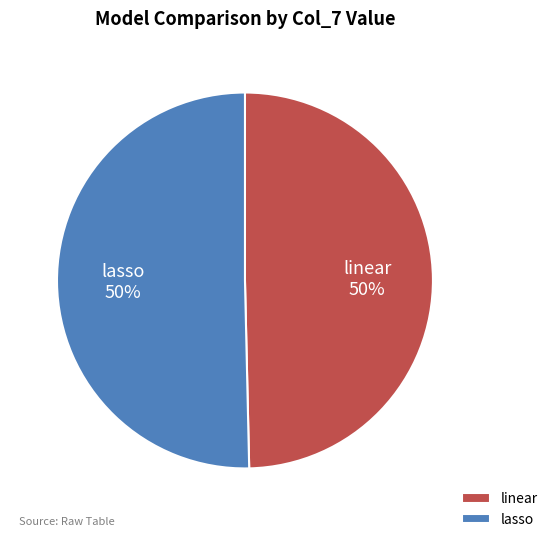

What percentage is the lasso slice, to the nearest percent?

50%